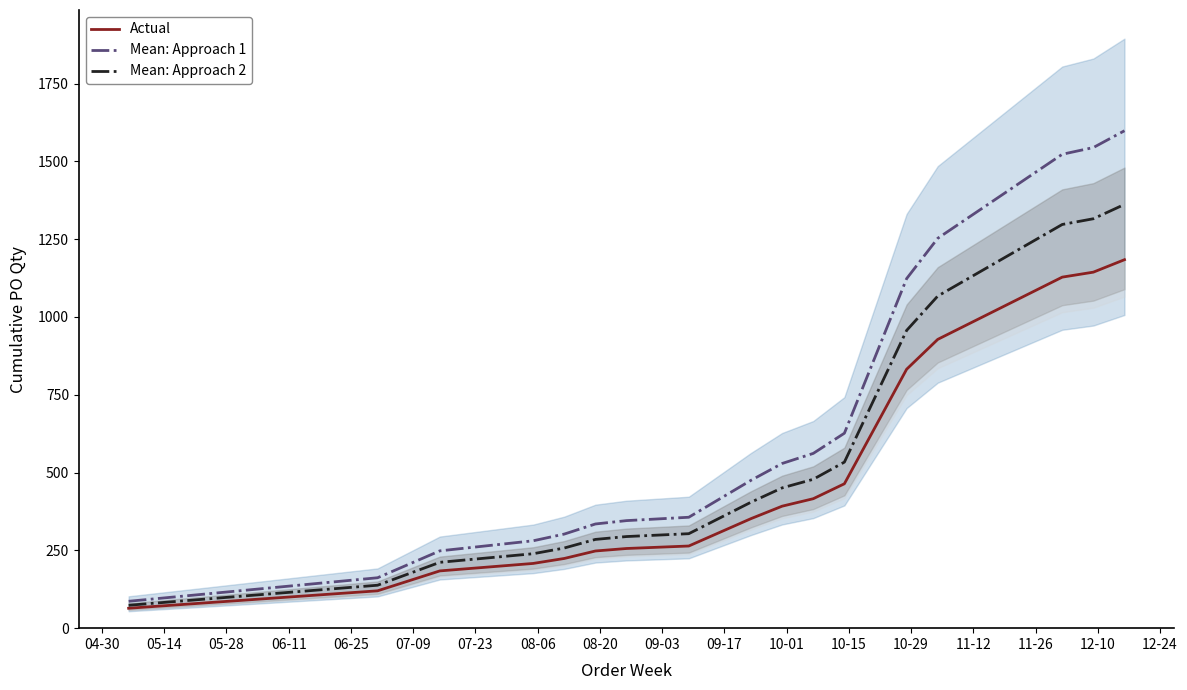

What is the lowest value of the Mean: Approach 2 series?

73.6